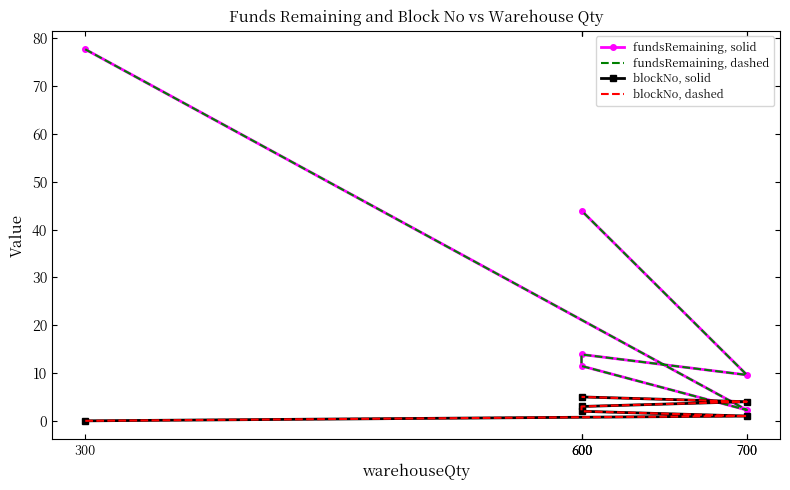

What is the difference between the fundsRemaining, dashed values at 700 and 300?

75.5